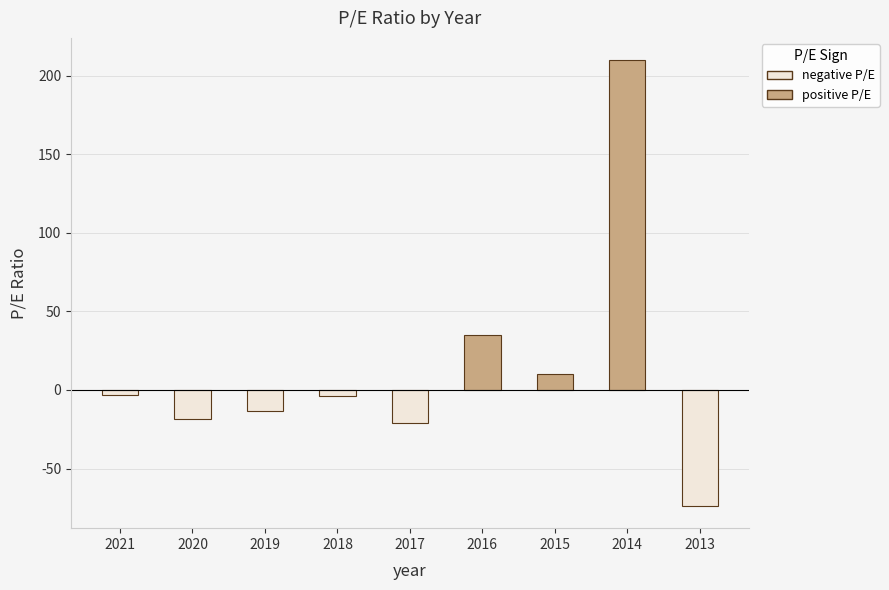

Where is the data nearest to the value 68?

2016